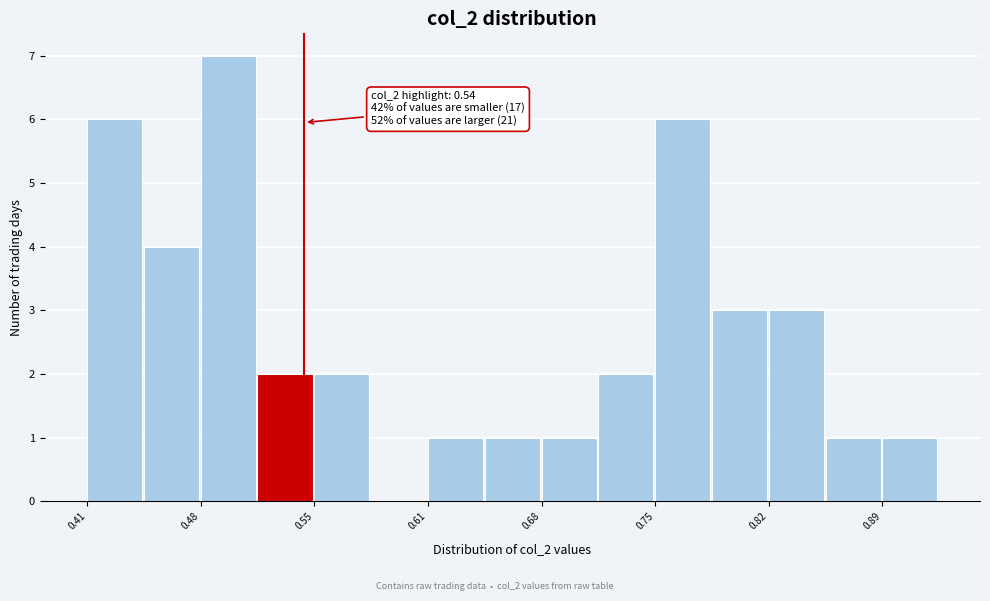

Read against the x-axis, roughly where is the centre of the tallest bar?

0.49